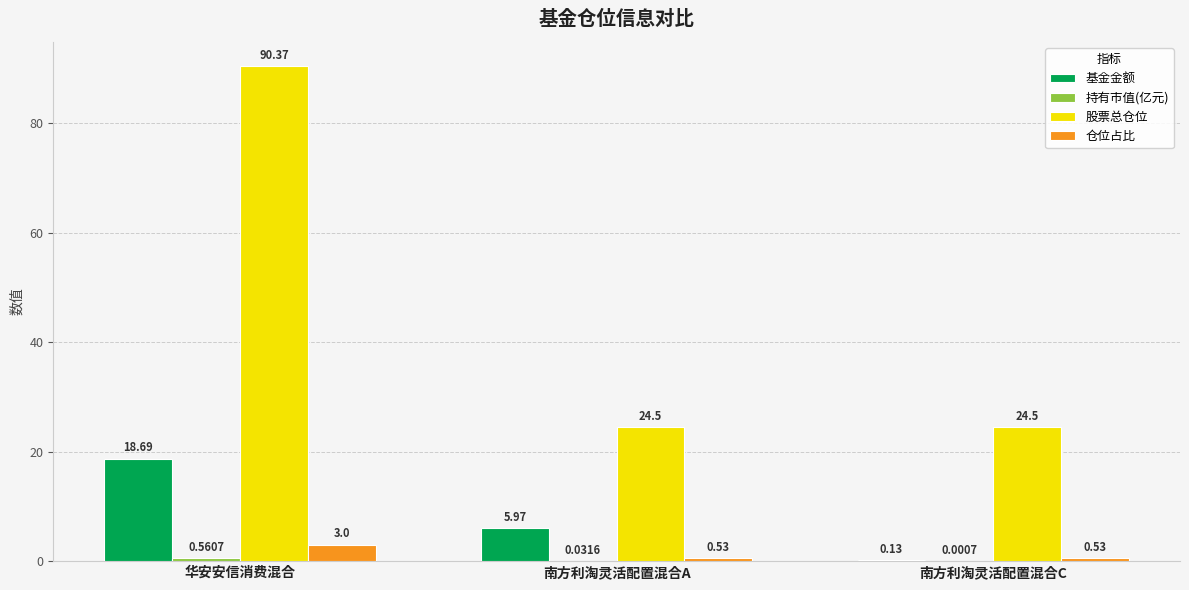

Which series changed the most between 华安安信消费混合 and 南方利淘灵活配置混合A?

股票总仓位